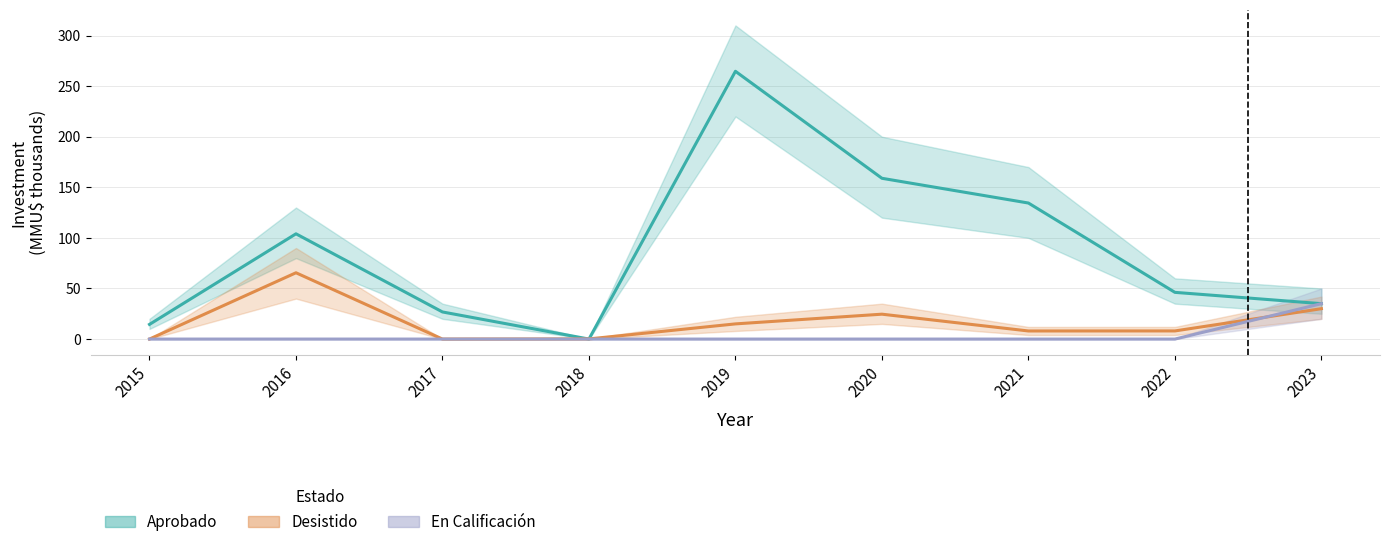

Is it true that Aprobado equals 230.1 at 2020?

False